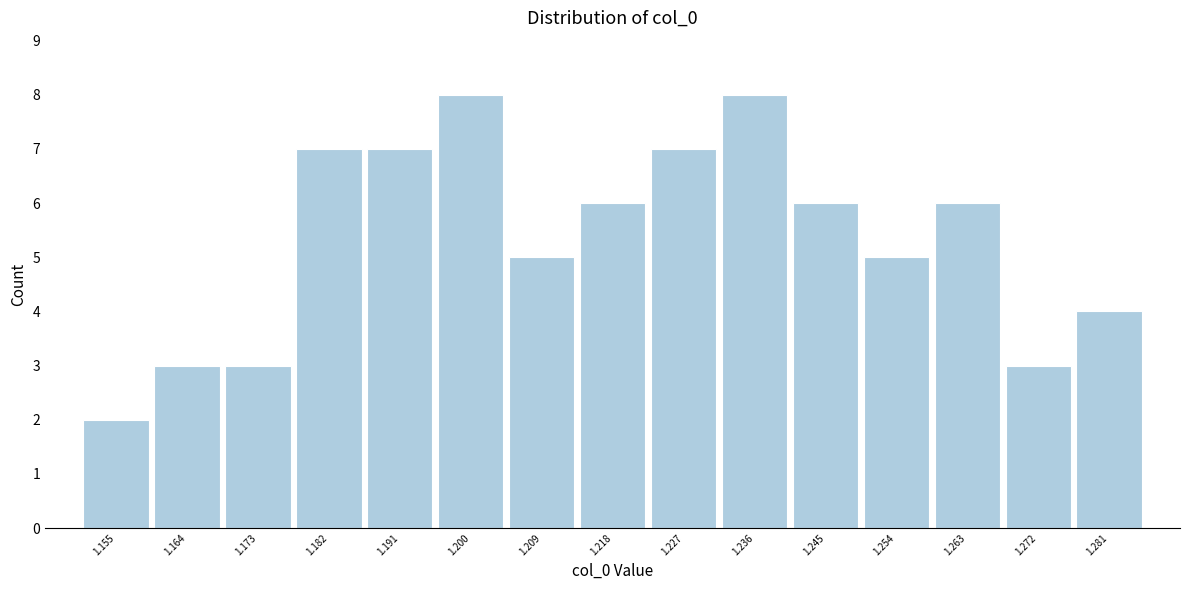

Reading left to right, transcribe this chart: for each bar, give the range it covers on the x-axis and its height. Neither the bar edges nor the heights are printed on the chart, so give them approximately, as read against the axes.

1.150 to 1.159: 2
1.159 to 1.168: 3
1.168 to 1.177: 3
1.177 to 1.186: 7
1.186 to 1.195: 7
1.195 to 1.204: 8
1.204 to 1.213: 5
1.213 to 1.222: 6
1.222 to 1.231: 7
1.231 to 1.240: 8
1.240 to 1.249: 6
1.249 to 1.258: 5
1.258 to 1.267: 6
1.267 to 1.276: 3
1.276 to 1.285: 4